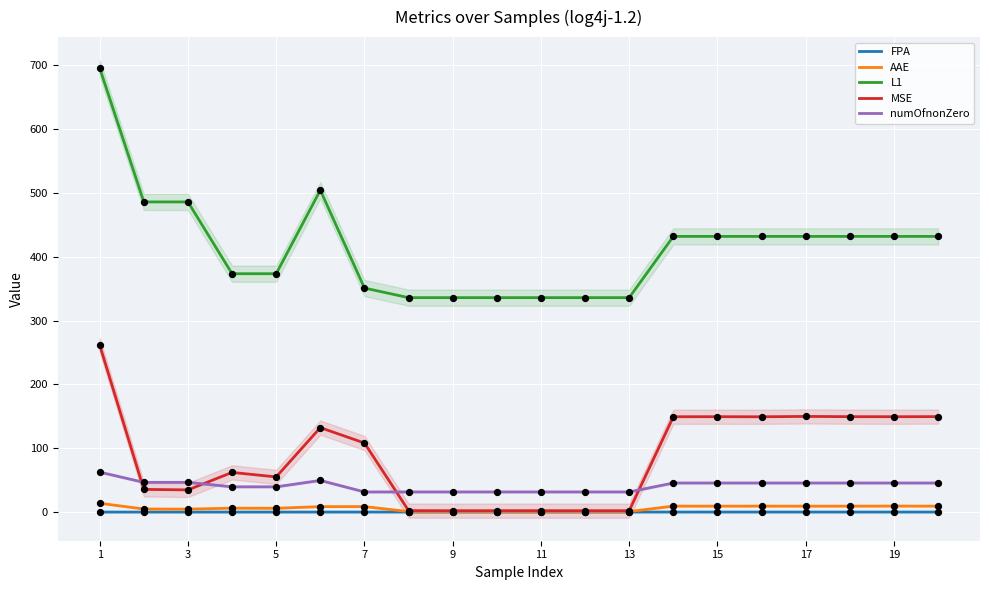

Is the value of numOfnonZero at 3 greater than the value of L1 at 11?

No